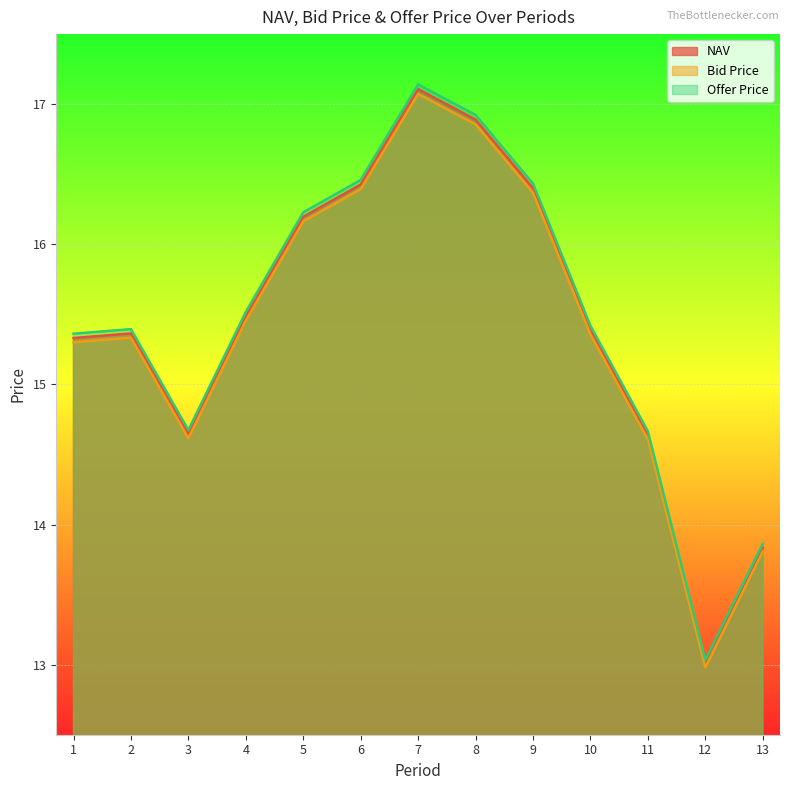

True or false: Offer Price and NAV intersect in this chart.

False